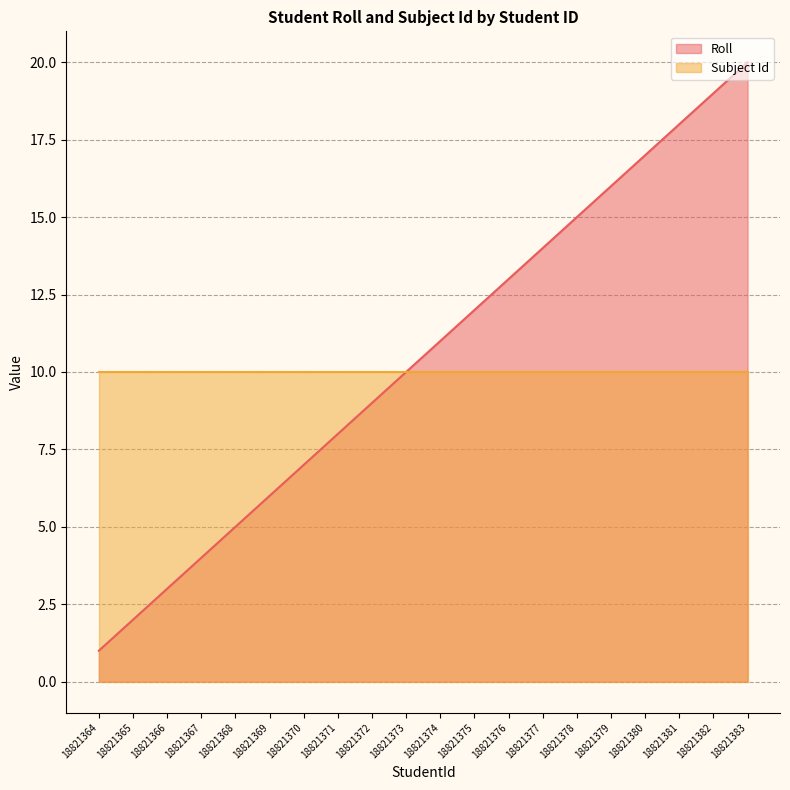

How many data points does each series have?

20